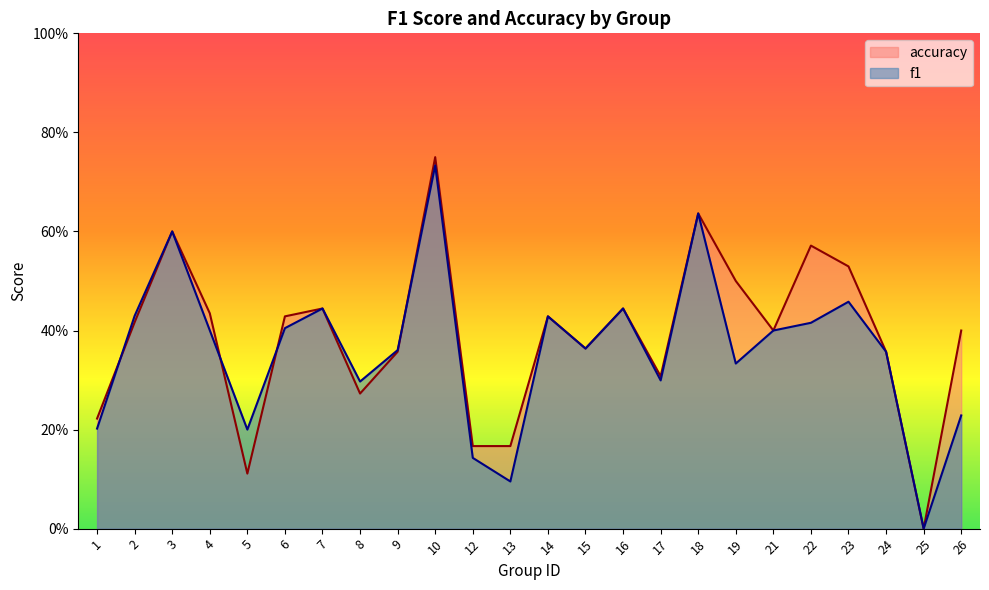

Which label corresponds to the smallest value in the chart?

25